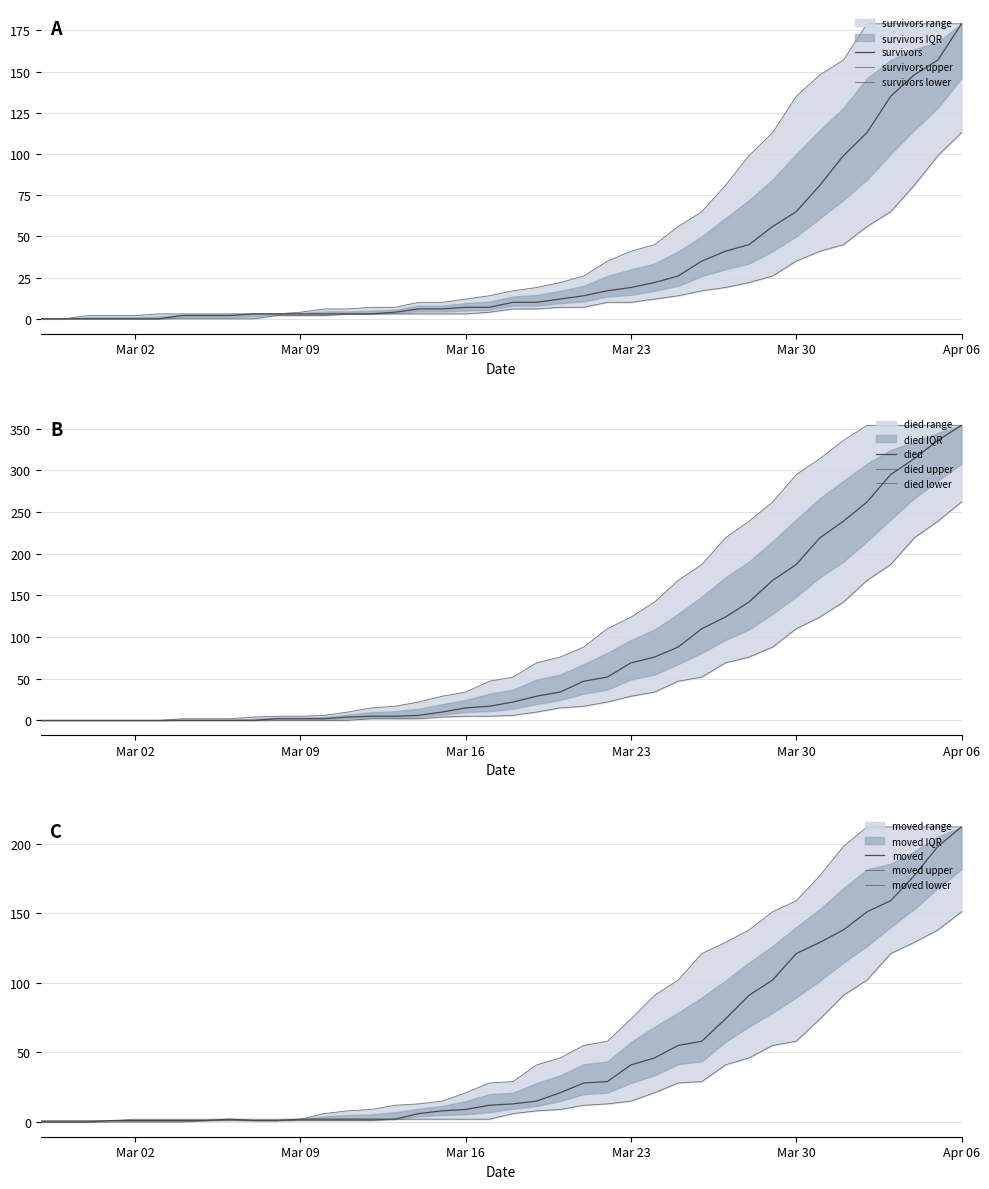

What is the sum of the survivors values at 2020-04-03 and 2020-03-26?

170